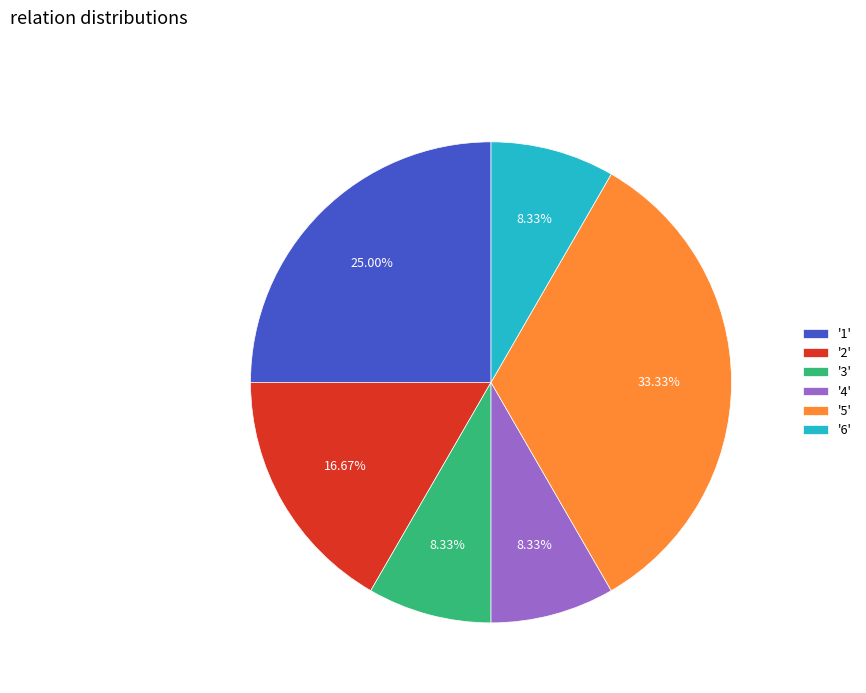

Count the number of slices in the pie.

6